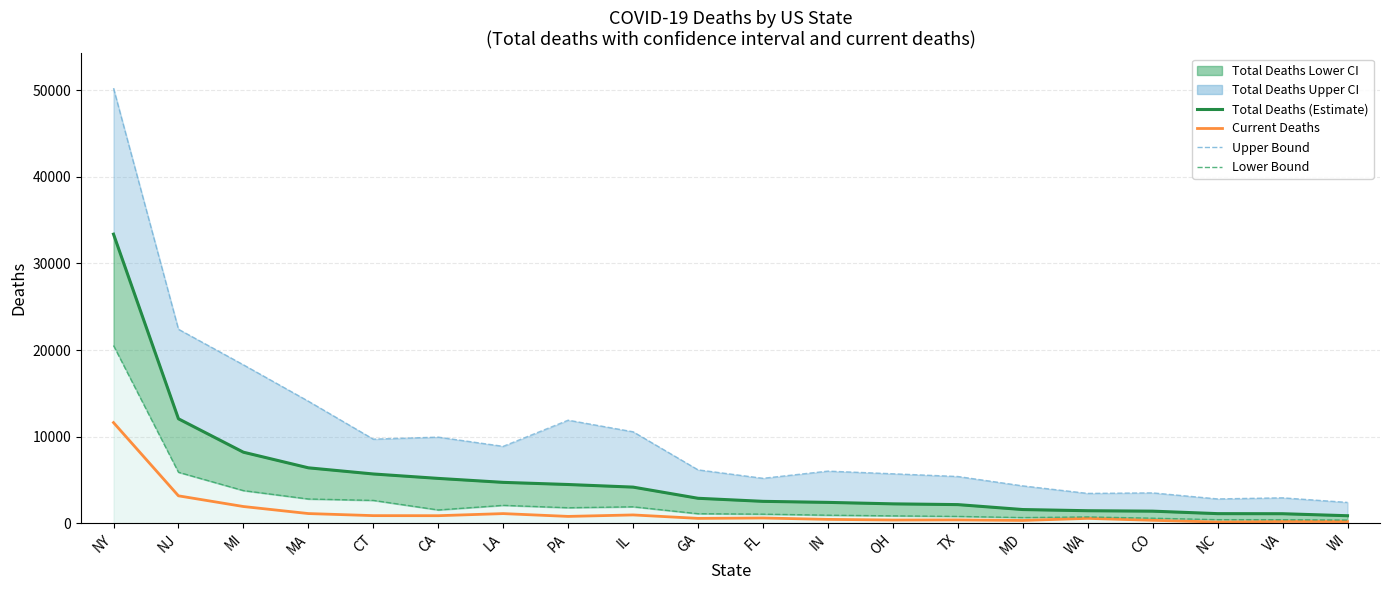

What is the label of the 3rd point from the left?

MI